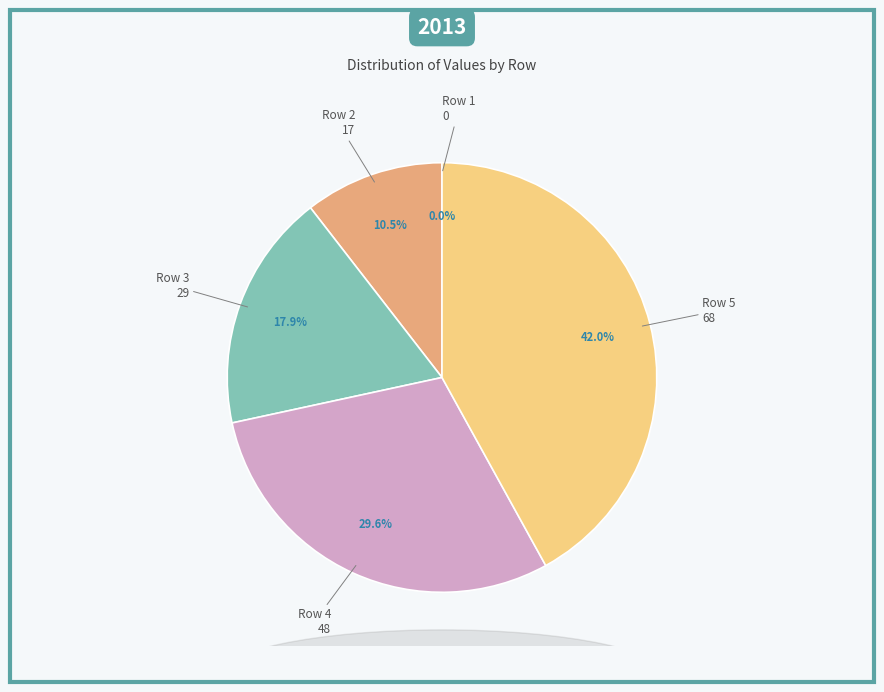

Is Row 1 the majority of the pie?

No